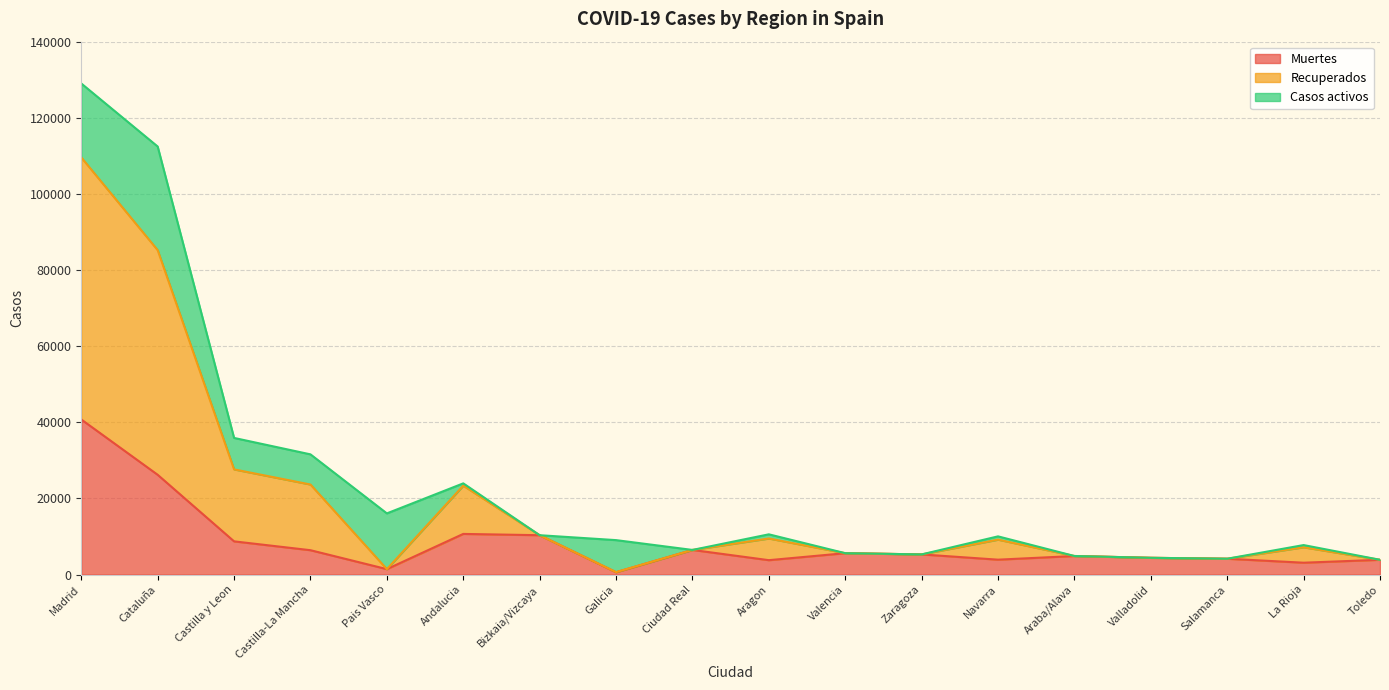

What is the minimum value shown in the chart?

604